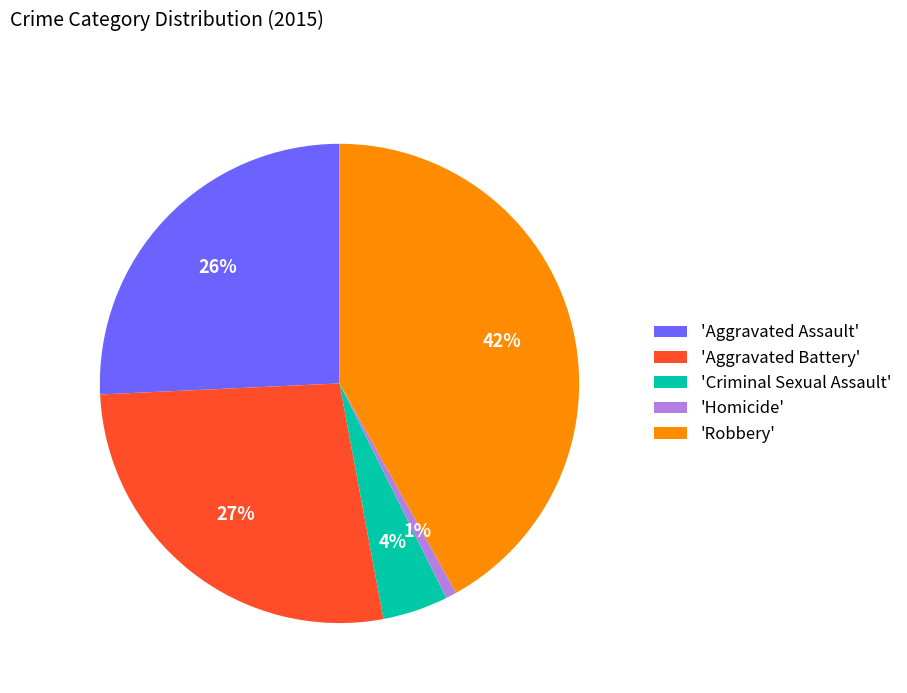

Do 'Homicide' and 'Aggravated Assault' together represent more than half of the pie?

No